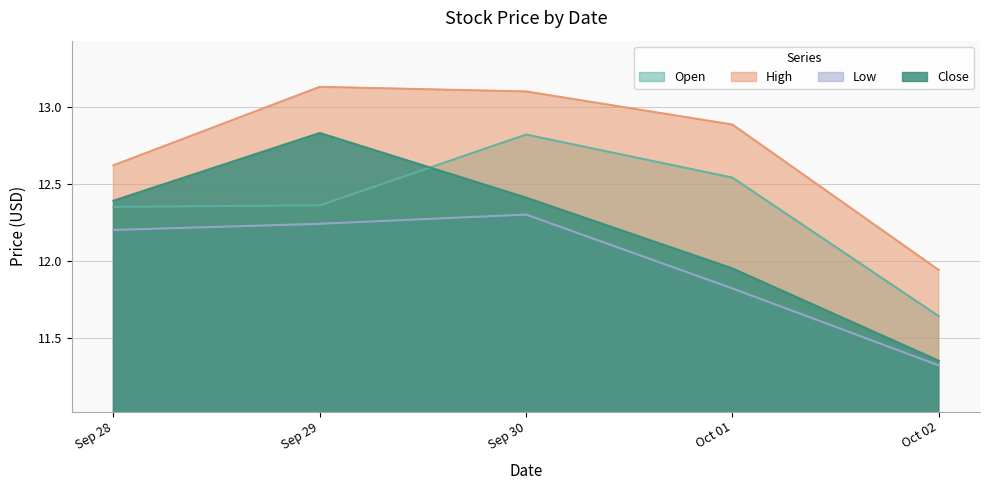

At which label does High first exceed 12?

Sep 28